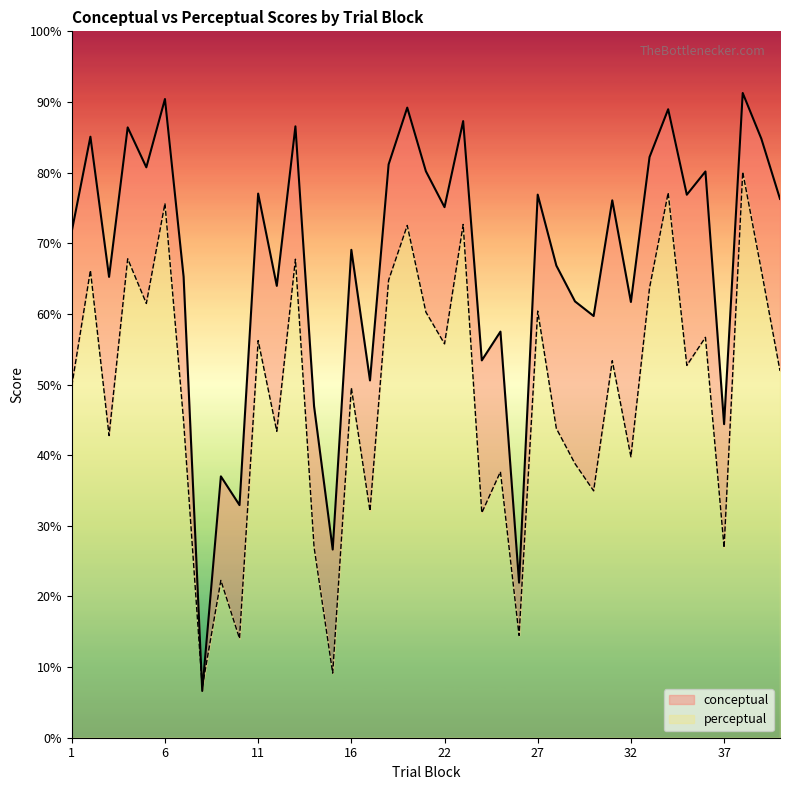

Which series has the largest range (max minus min)?

conceptual